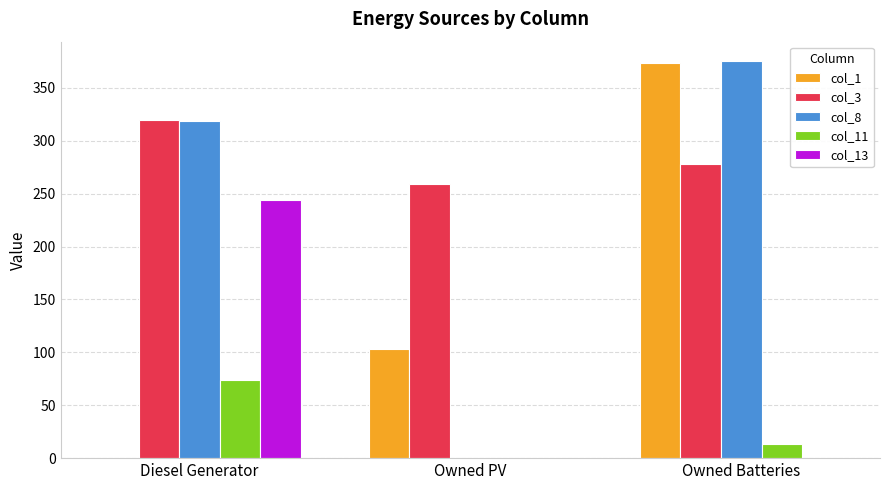

At which category does the chart reach its peak across all series?

Owned Batteries